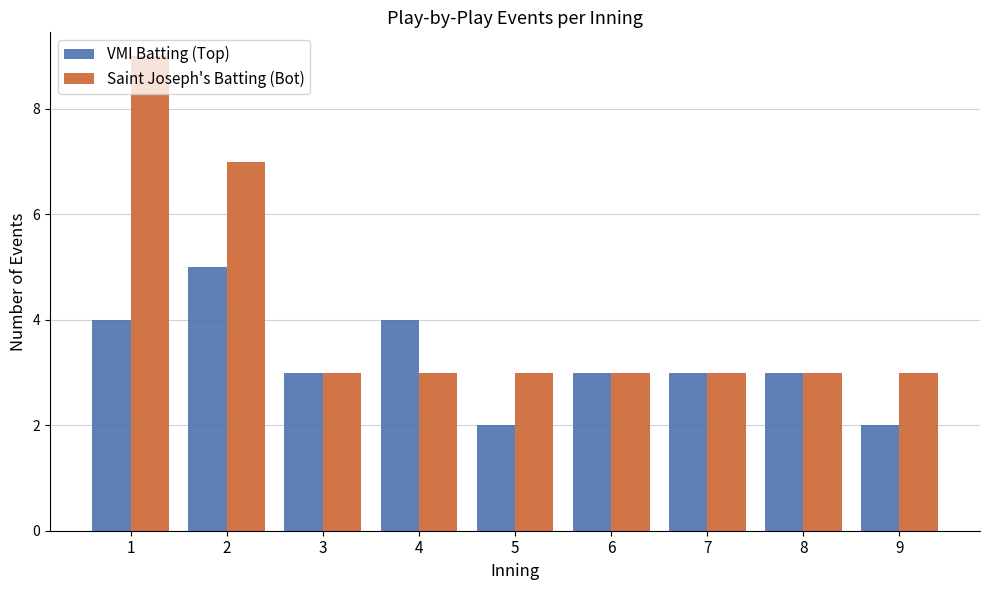

Which series has the largest range (max minus min)?

Saint Joseph's Batting (Bot)